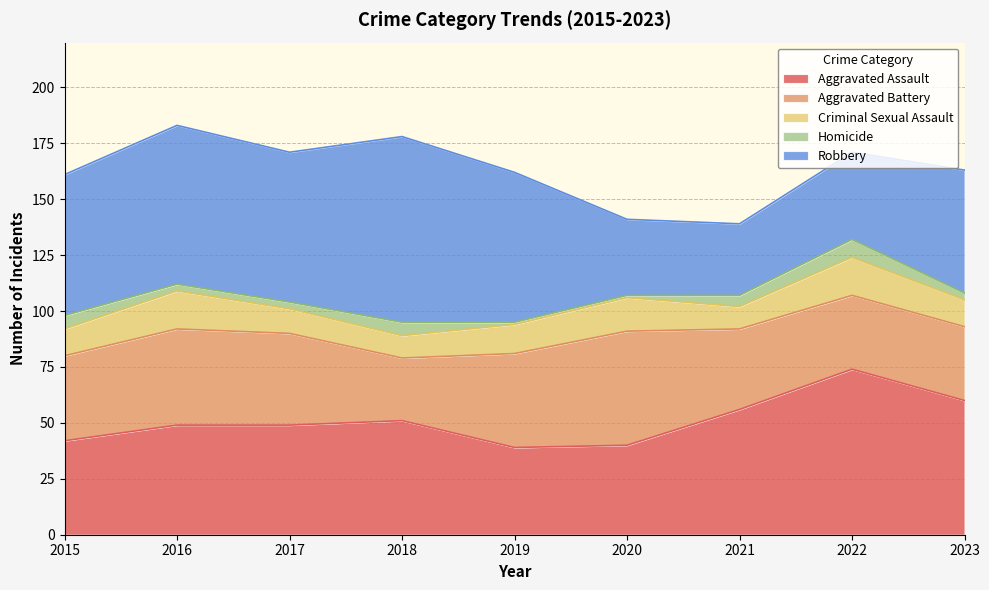

Reading left to right, list all the values displayed in this chart.

Aggravated Assault: 2015=42	2016=49	2017=49	2018=51	2019=39	2020=40	2021=56	2022=74	2023=60
Aggravated Battery: 2015=38	2016=43	2017=41	2018=28	2019=42	2020=51	2021=36	2022=33	2023=33
Criminal Sexual Assault: 2015=12	2016=17	2017=11	2018=10	2019=13	2020=15	2021=10	2022=17	2023=12
Homicide: 2015=6	2016=3	2017=3	2018=6	2019=1	2020=1	2021=5	2022=8	2023=3
Robbery: 2015=63	2016=71	2017=67	2018=83	2019=67	2020=34	2021=32	2022=39	2023=55